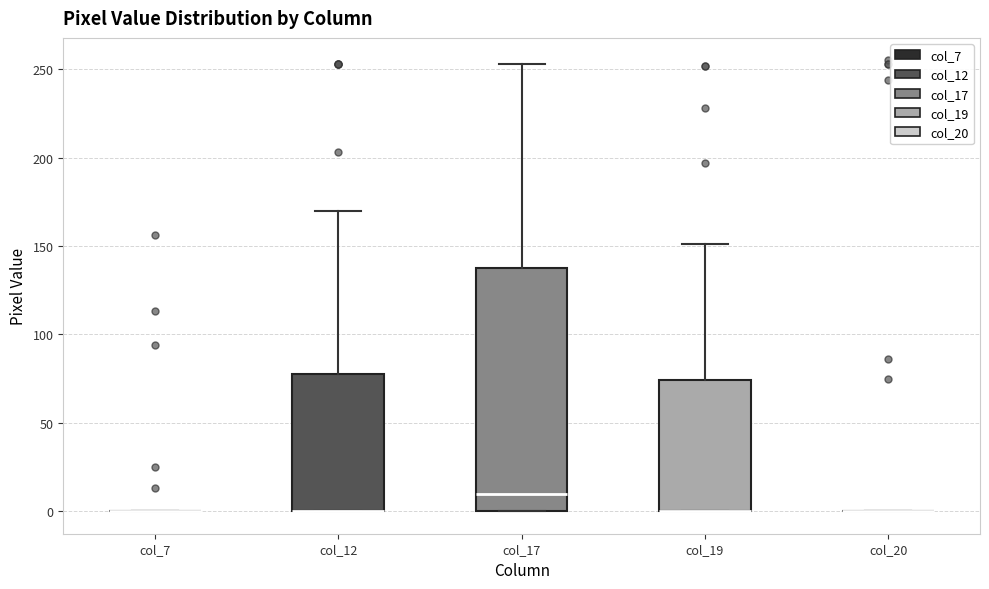

Which box is the tallest, from its lower edge to its upper edge?

col_17